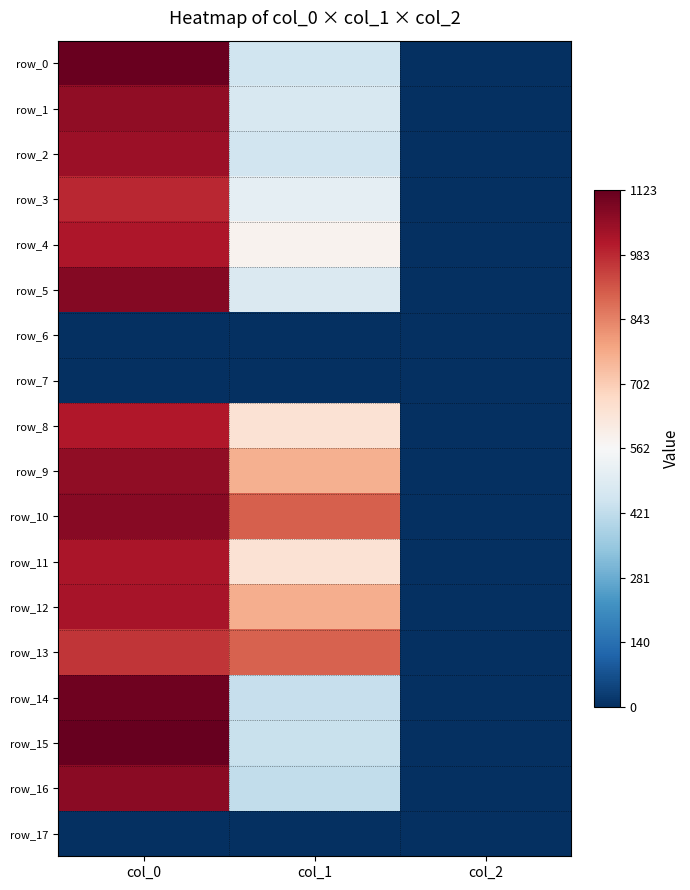

Reading right to left, transcribe all the data shown in this chart.

row_0: col_2=2.0	col_1=448.9	col_0=1116.7
row_1: col_2=2.0	col_1=472.5	col_0=1060.0
row_2: col_2=2.0	col_1=455.6	col_0=1043.3
row_3: col_2=2.0	col_1=509.6	col_0=983.3
row_4: col_2=2.0	col_1=580.5	col_0=1016.7
row_5: col_2=2.0	col_1=482.6	col_0=1076.7
row_6: col_2=0.0	col_1=0.0	col_0=0.0
row_7: col_2=0.0	col_1=0.0	col_0=0.0
row_8: col_2=2.0	col_1=641.2	col_0=1010.0
row_9: col_2=2.0	col_1=759.4	col_0=1060.0
row_10: col_2=2.0	col_1=897.8	col_0=1073.3
row_11: col_2=2.0	col_1=641.2	col_0=1020.0
row_12: col_2=2.0	col_1=766.1	col_0=1023.3
row_13: col_2=2.0	col_1=891.0	col_0=963.3
row_14: col_2=2.0	col_1=432.0	col_0=1110.0
row_15: col_2=2.0	col_1=435.4	col_0=1123.3
row_16: col_2=2.0	col_1=425.2	col_0=1070.0
row_17: col_2=0.0	col_1=0.0	col_0=0.0